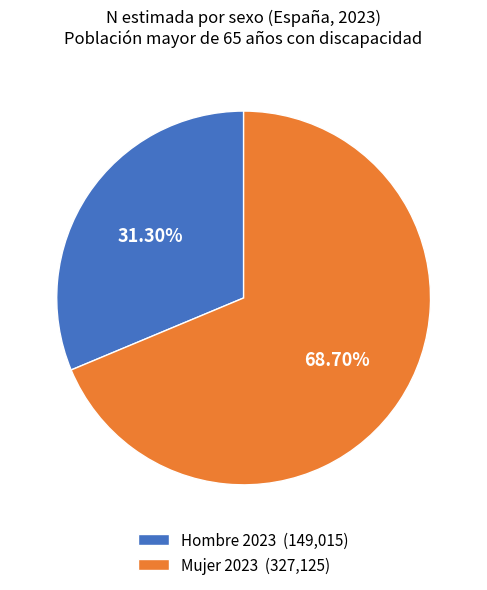

Rank the categories by value from lowest to highest.

Hombre 2023 (149,015), Mujer 2023 (327,125)